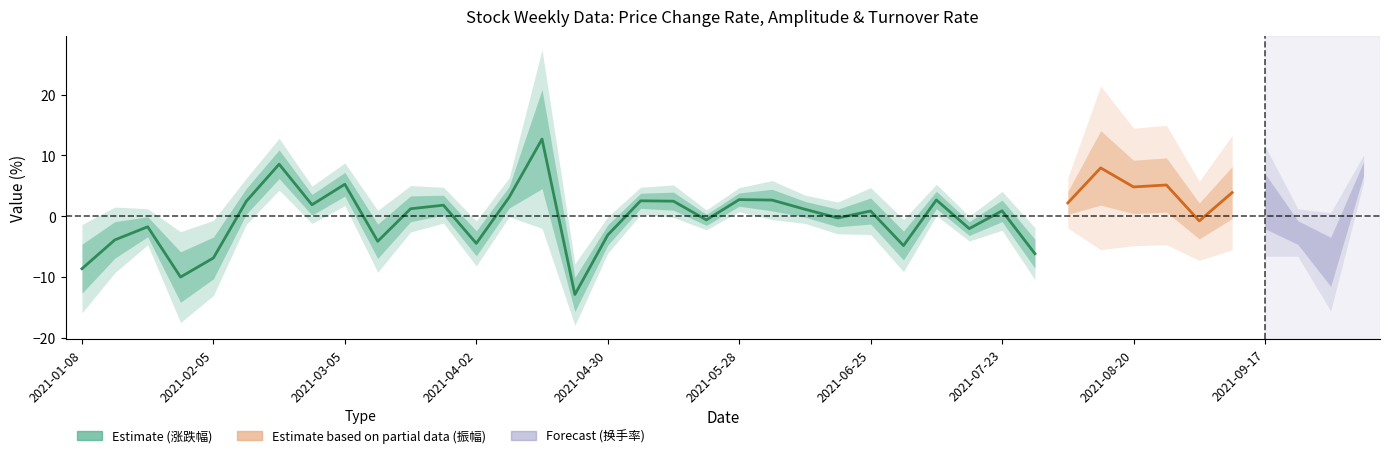

At how many categories does at least one series exceed -11?

40